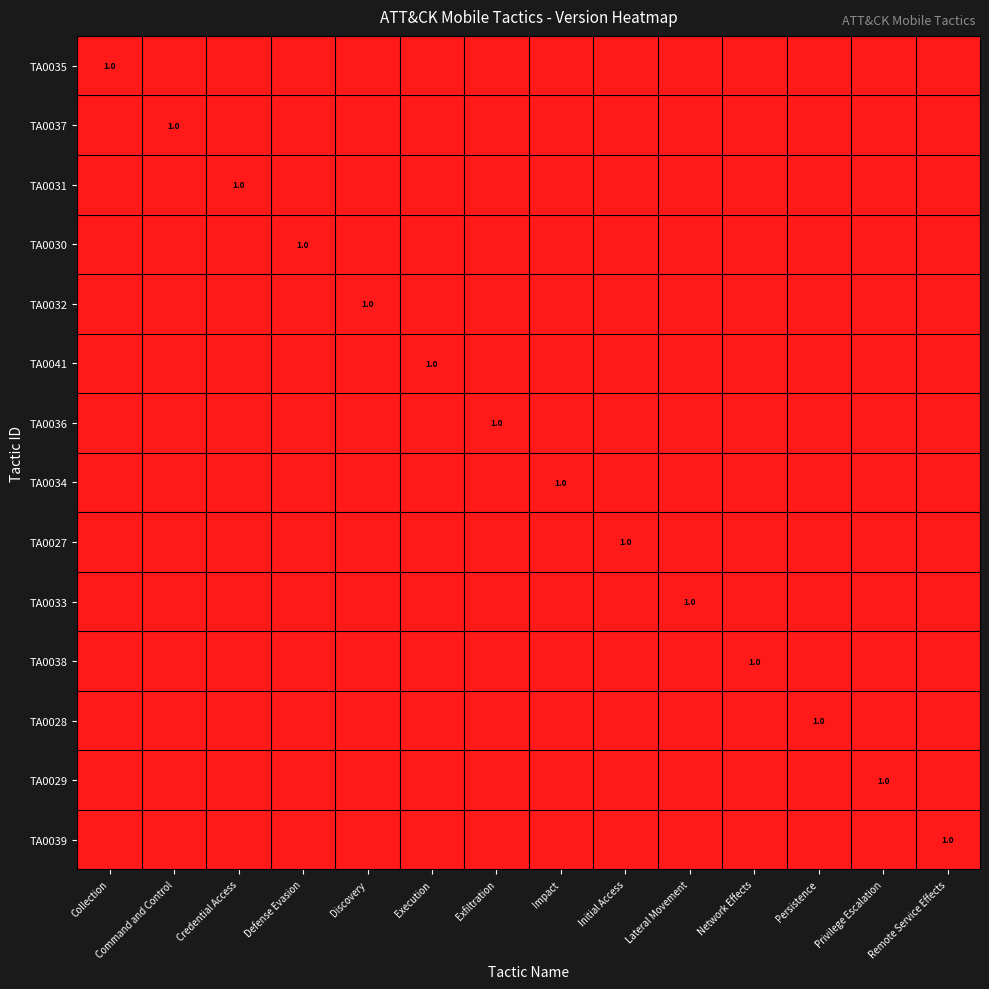

Is it true that TA0037 equals 0 at Command and Control?

False